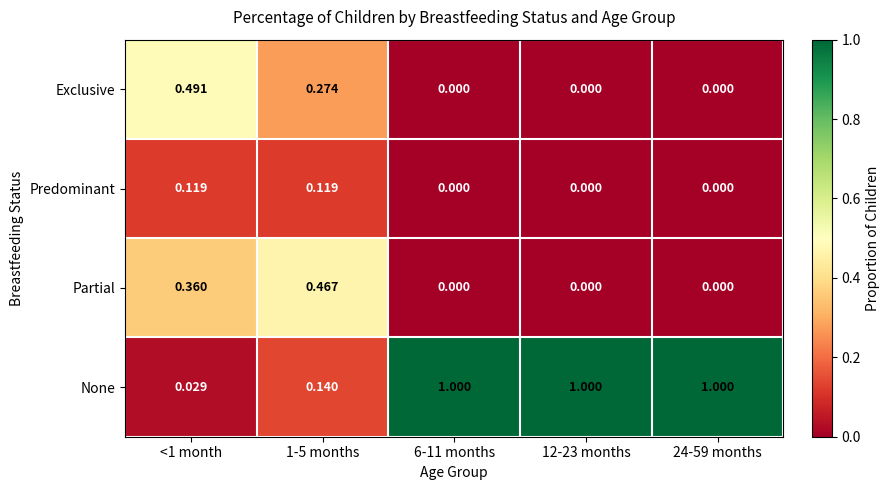

Is the value of Partial at 12-23 months greater than the value of None at 6-11 months?

No